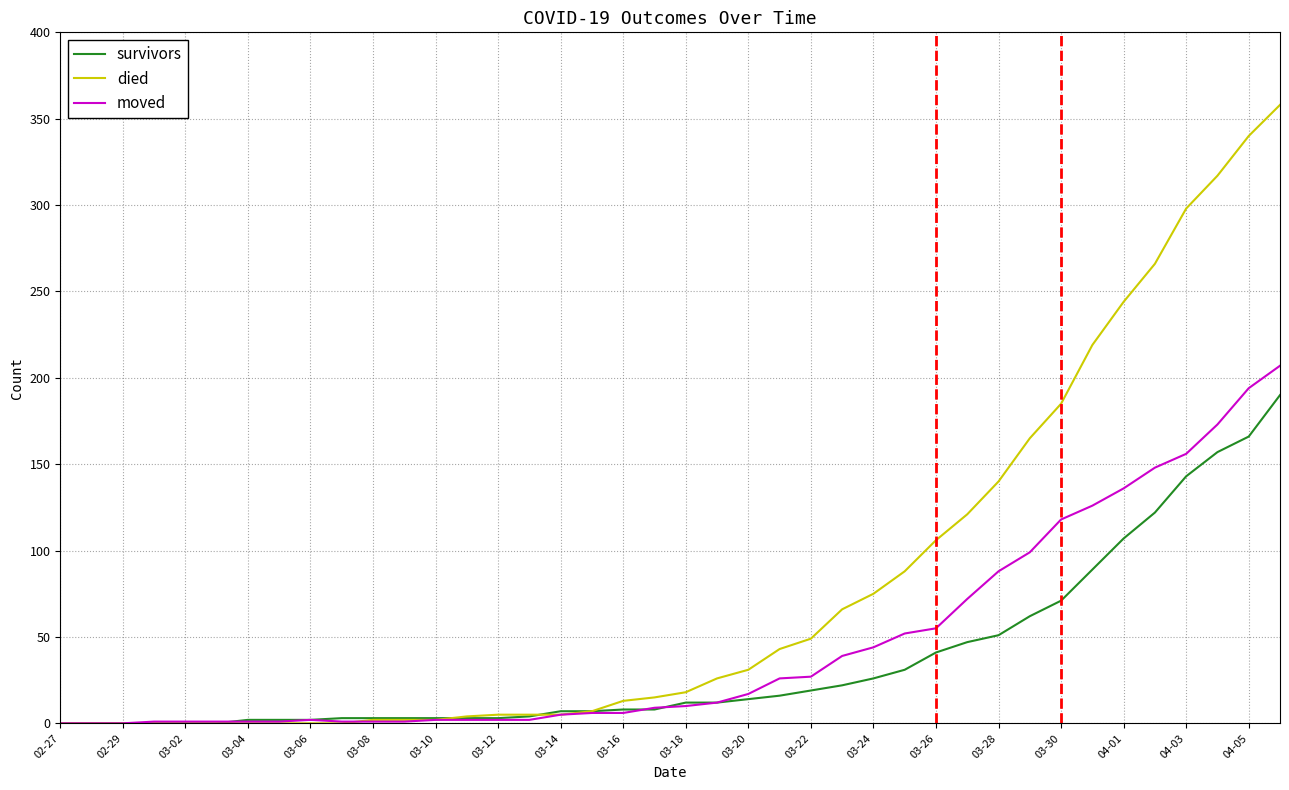

How many distinct data groups are displayed?

3